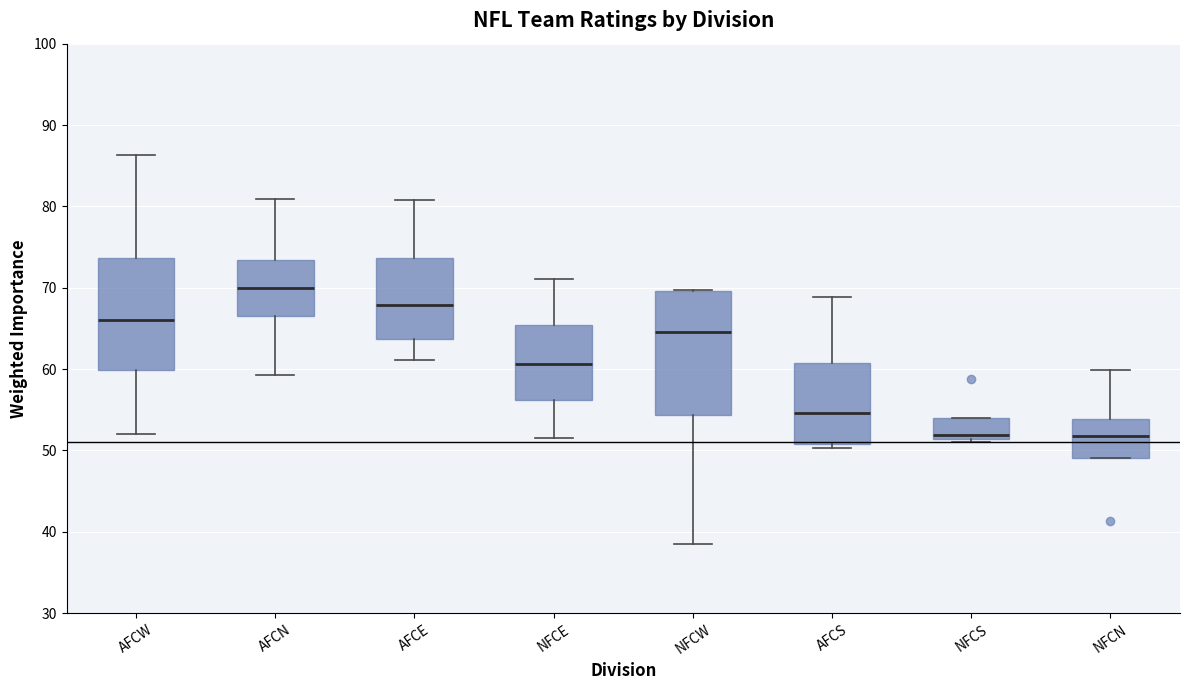

Which box has the highest median line?

AFCN